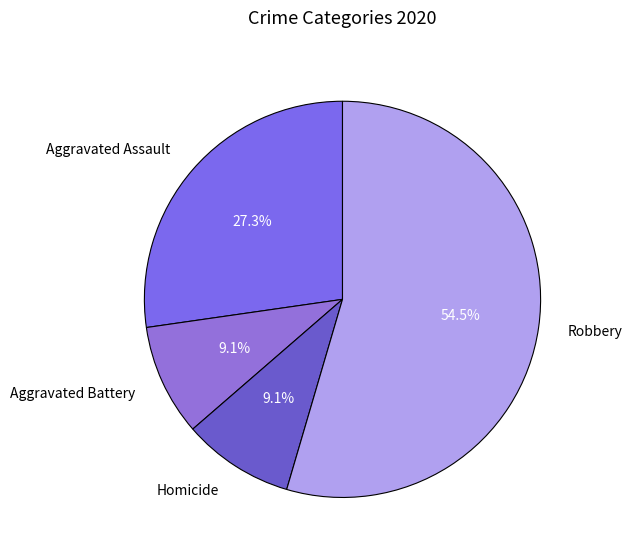

Which category has the biggest portion of the pie?

Robbery